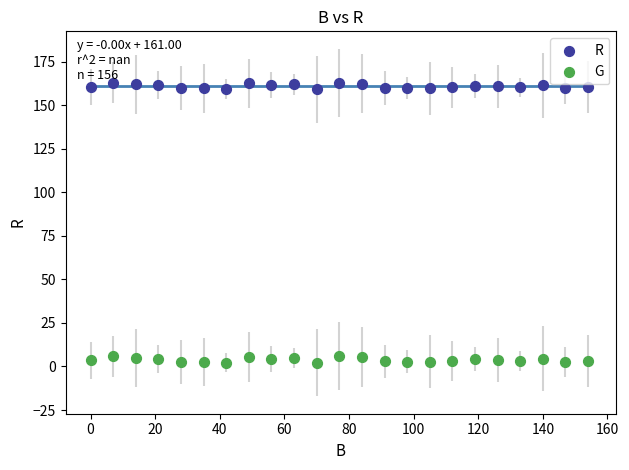

Which series contains the lowest Y value?

G